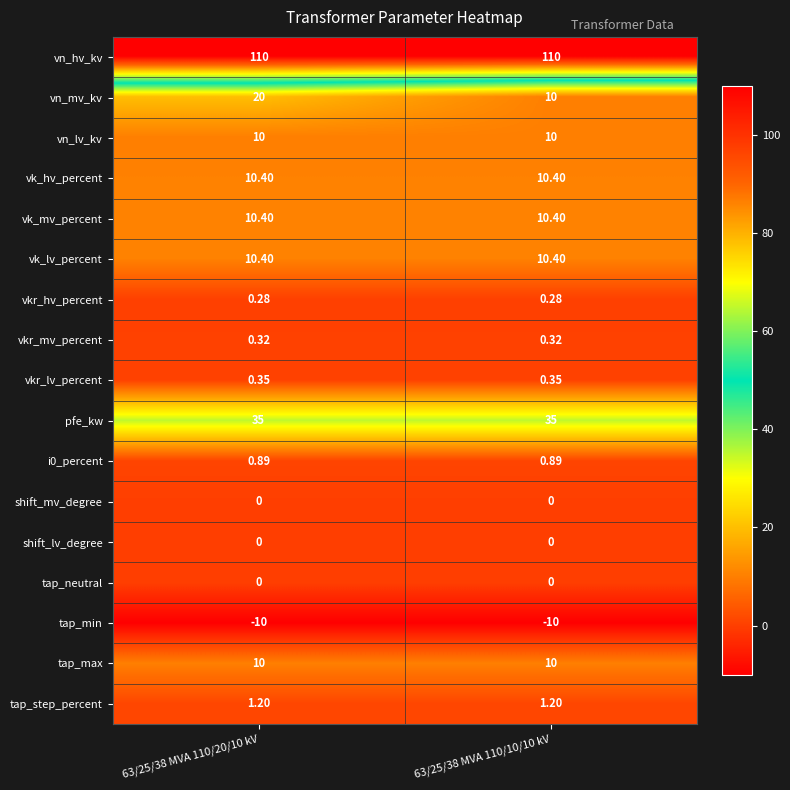

Is the value of vk_lv_percent at 63/25/38 MVA 110/10/10 kV greater than the value of i0_percent at 63/25/38 MVA 110/10/10 kV?

Yes